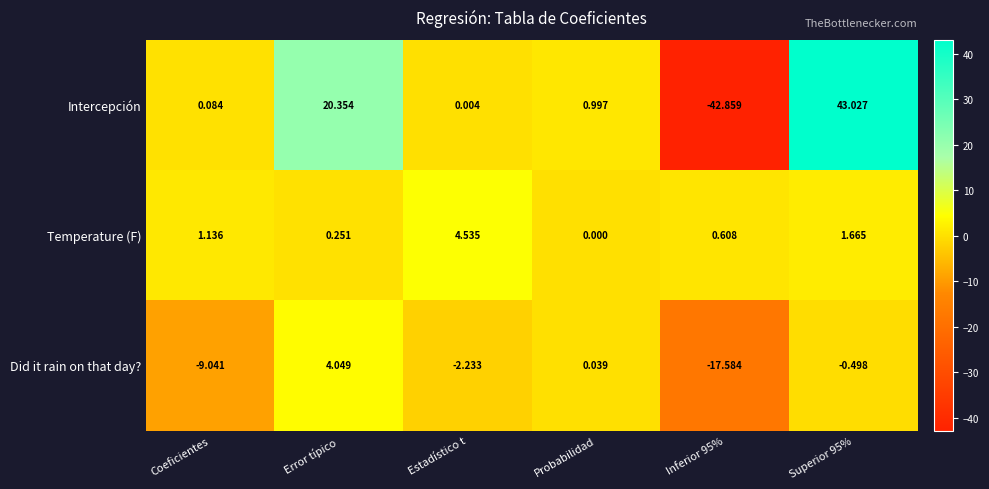

At which category does the chart reach its minimum across all series?

Inferior 95%